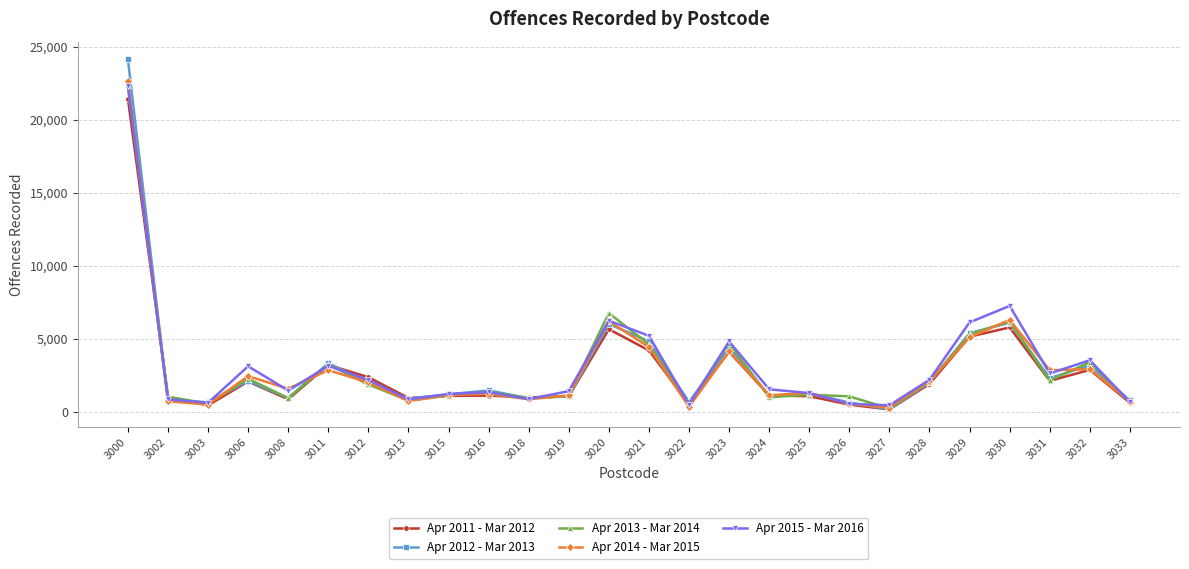

What is the greatest value displayed?

24164